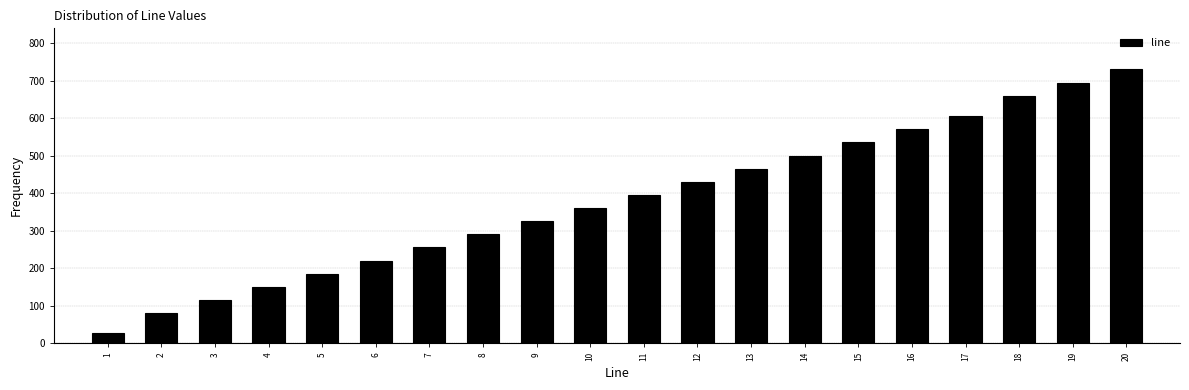

Reading right to left, transcribe all the data shown in this chart.

20=730.0	19=695.0	18=660.0	17=605.0	16=570.0	15=535.0	14=500.0	13=465.0	12=430.0	11=395.0	10=360.0	9=325.0	8=290.0	7=255.0	6=220.0	5=185.0	4=150.0	3=115.0	2=80.0	1=25.5